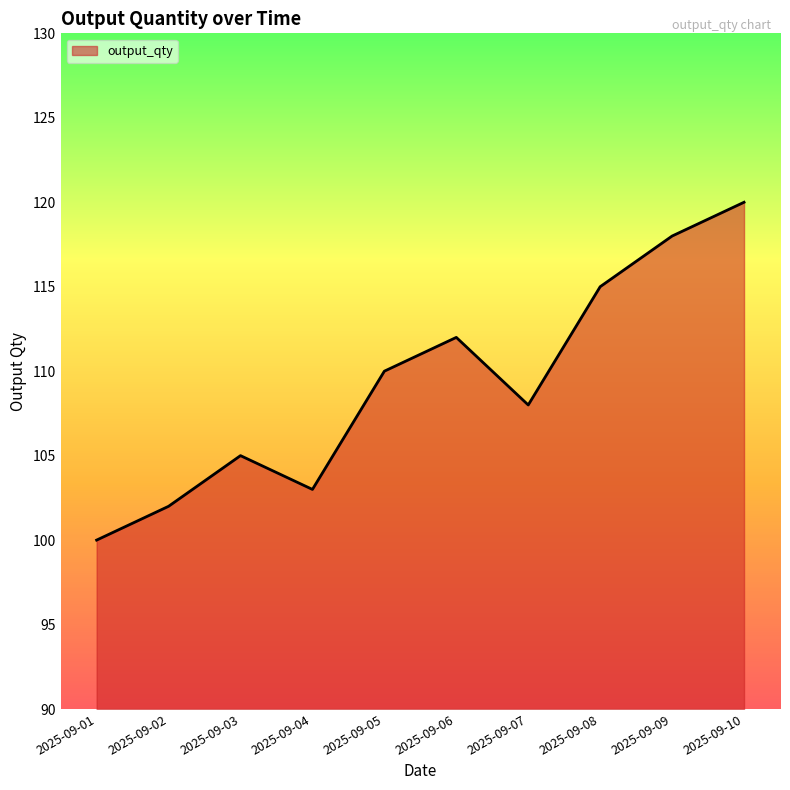

How many distinct data groups are displayed?

1